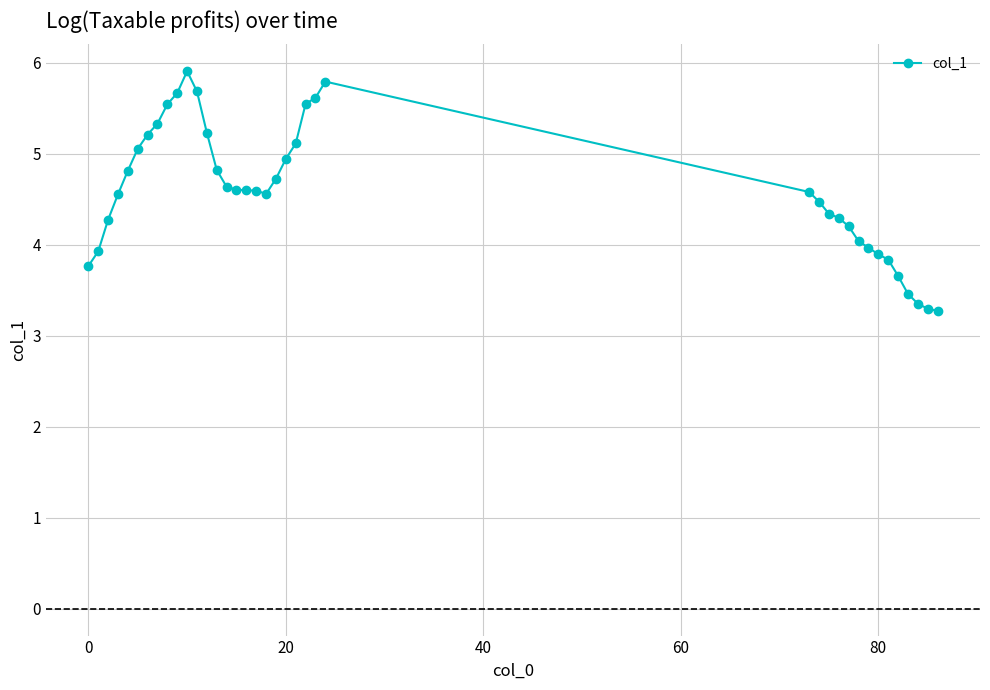

What is the minimum value shown in the chart?

3.3